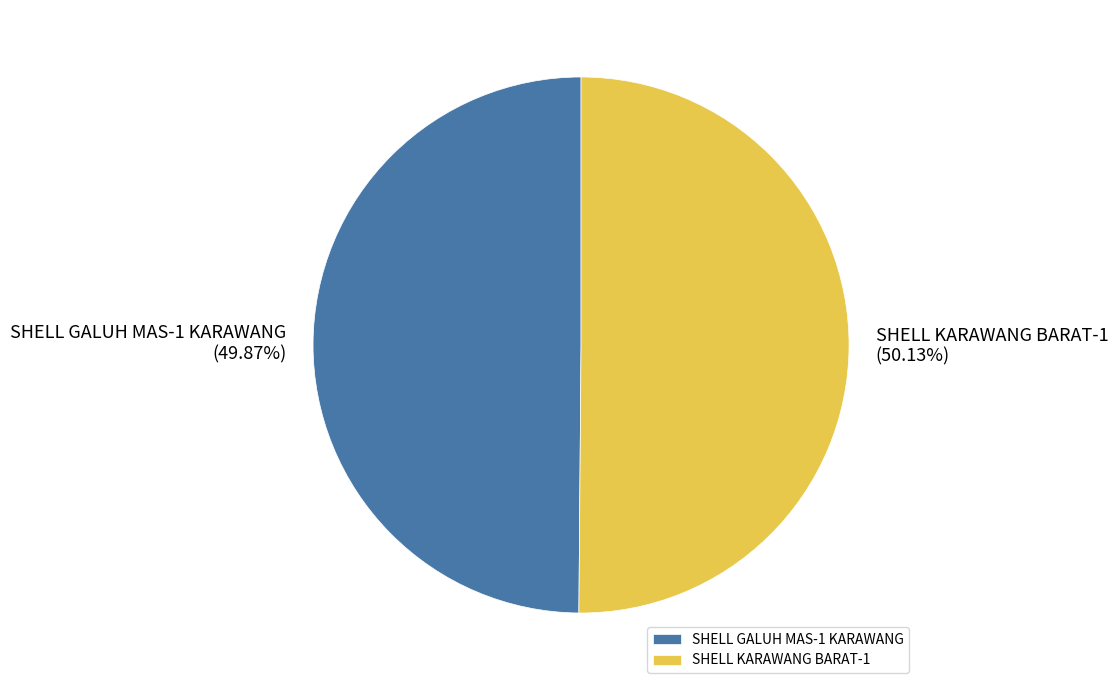

True or false: SHELL KARAWANG BARAT-1 accounts for 37% of the total.

False